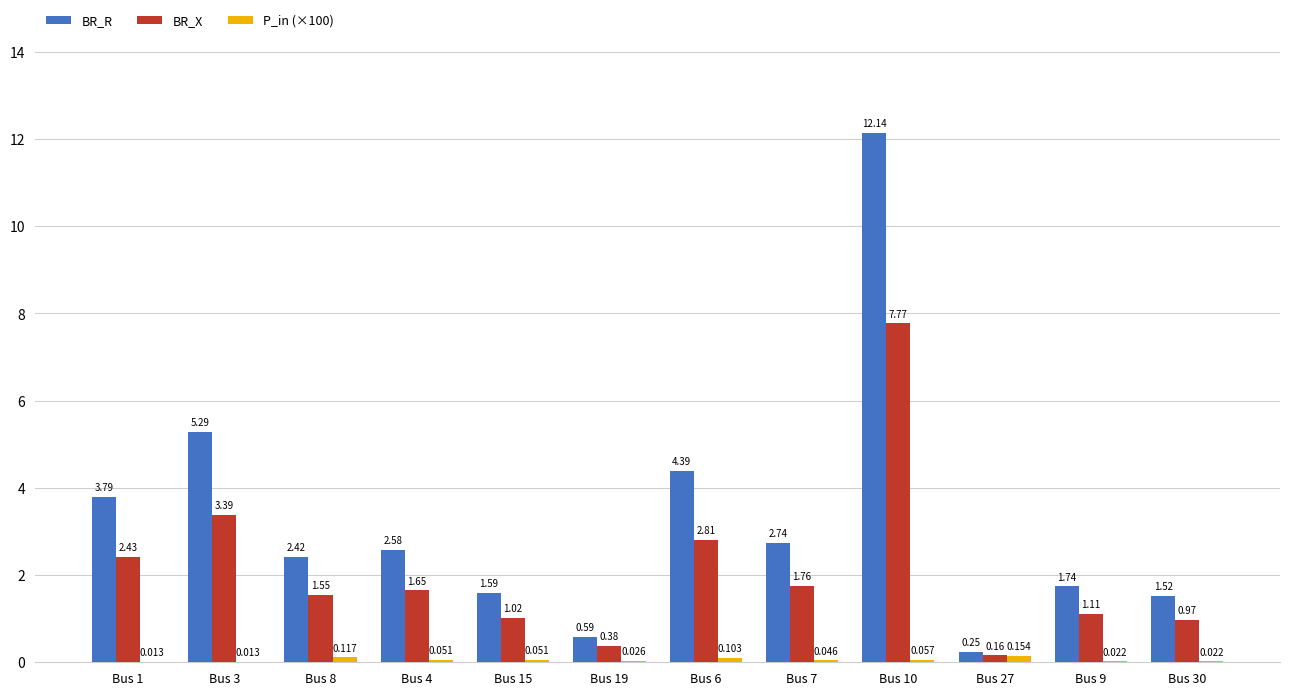

Which series changed the most between Bus 3 and Bus 15?

BR_R